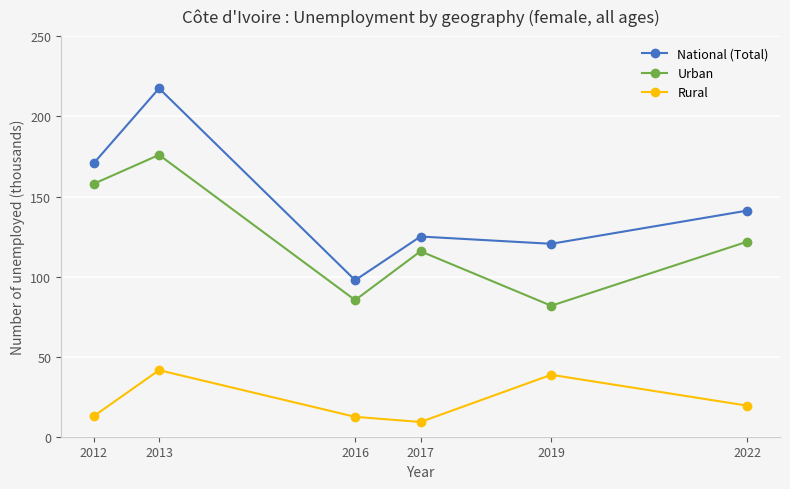

At which category is the sum across all series the highest?

2013